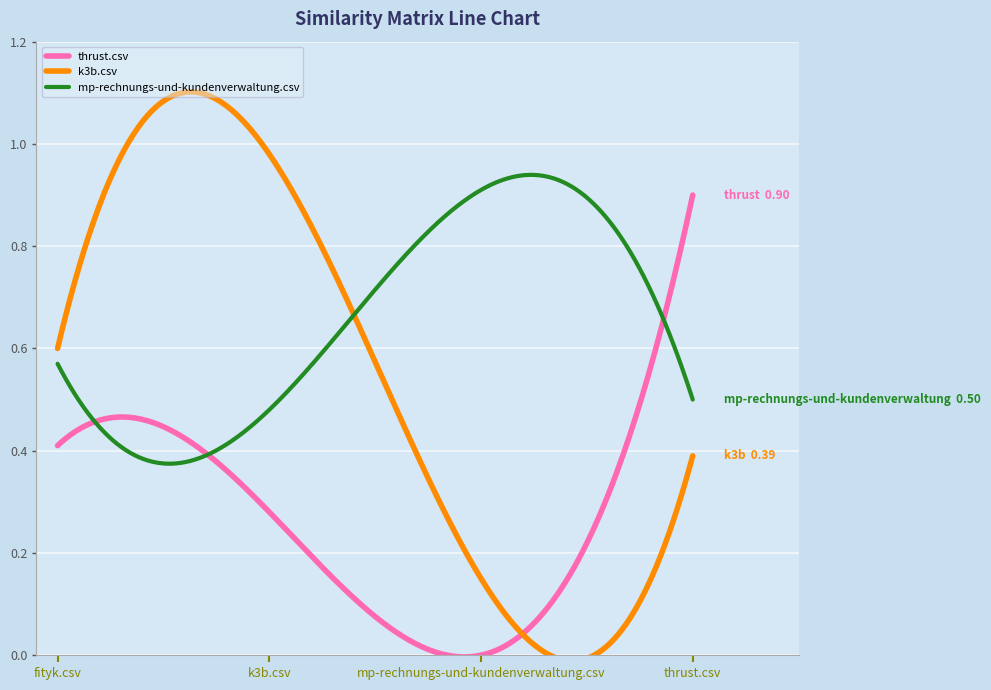

Rank the series by their average value, from lowest to highest.

thrust.csv, k3b.csv, mp-rechnungs-und-kundenverwaltung.csv